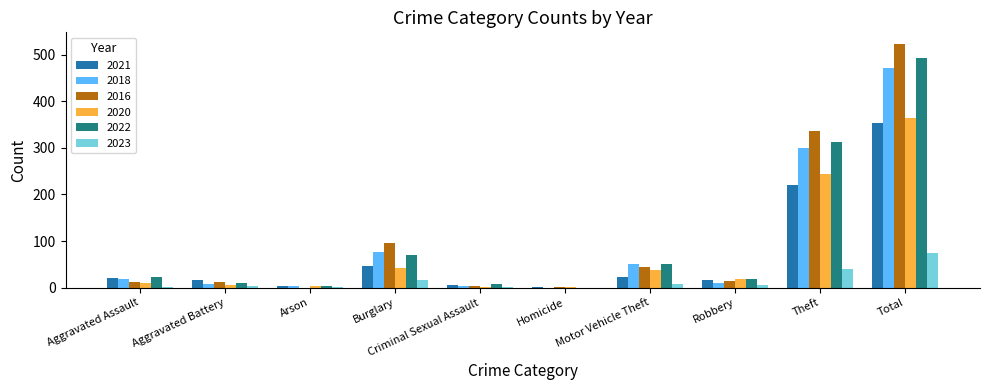

Does the chart contain stacked bars?

No